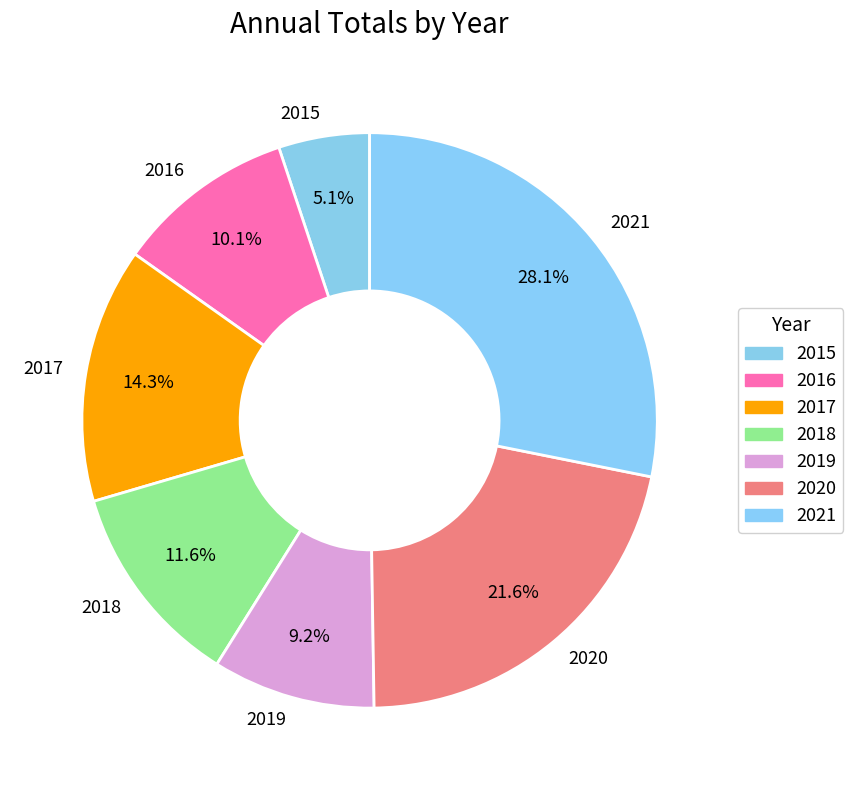

How much of the chart is everything except 2015?

94.9%